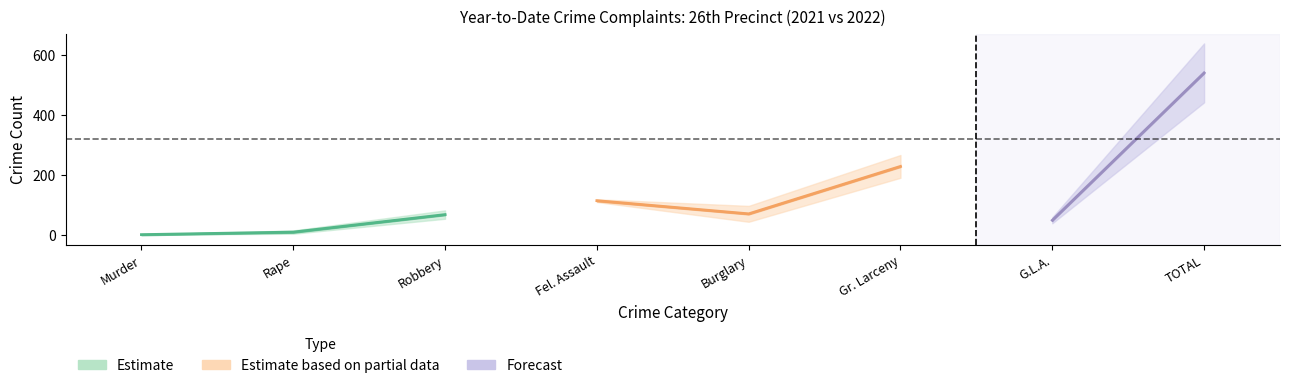

Which category has the lowest value in the 2022_ytd series?

Murder